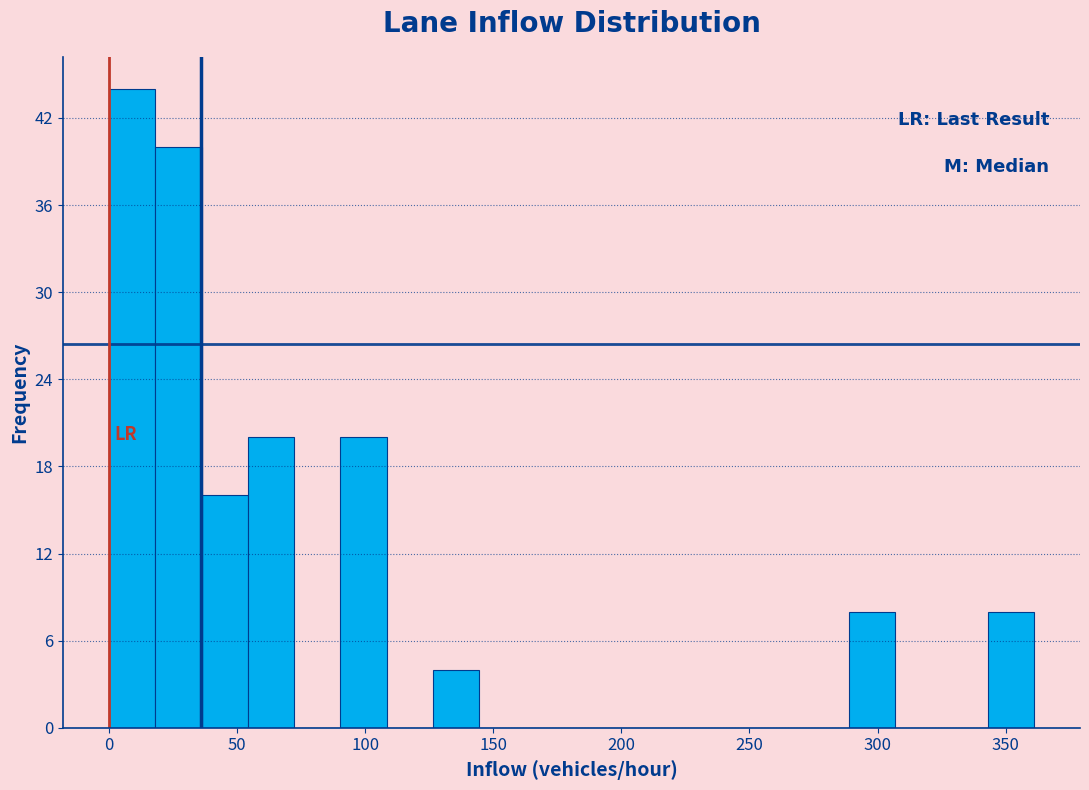

Around what value on the x-axis is the tallest bar? Give the approximate position of its centre, as read against the axis.

10